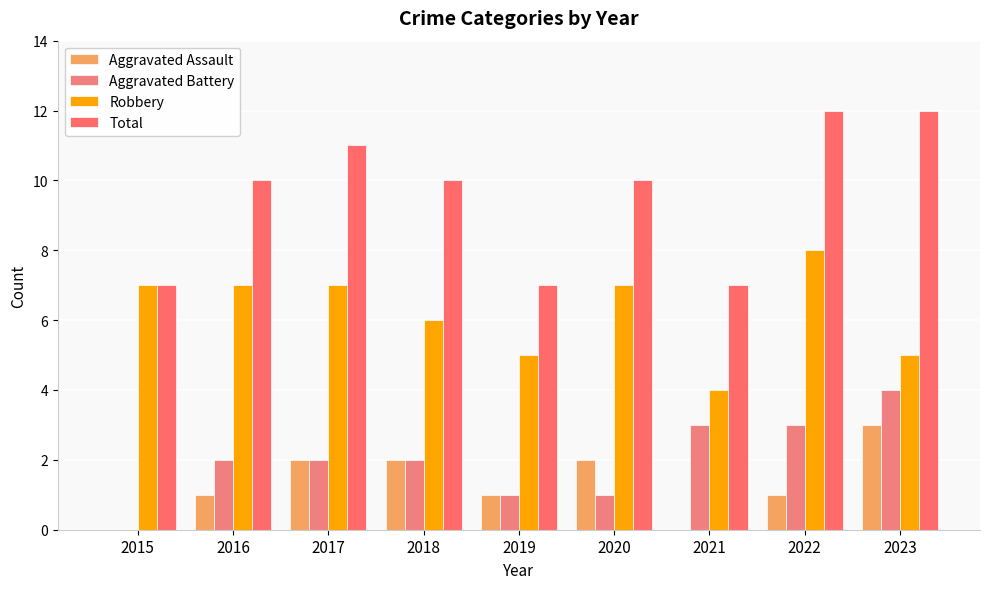

Are the bars grouped side by side (vs. stacked)?

Yes